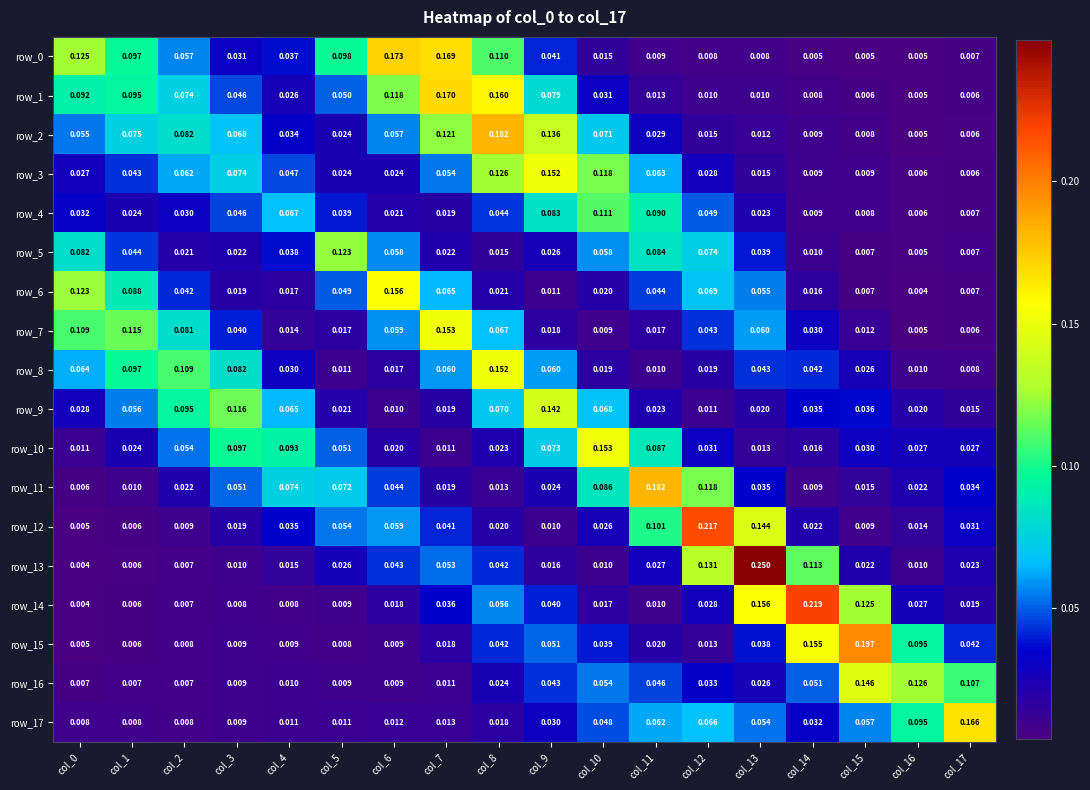

Is the value of row_9 at col_12 greater than the value of row_0 at col_0?

No